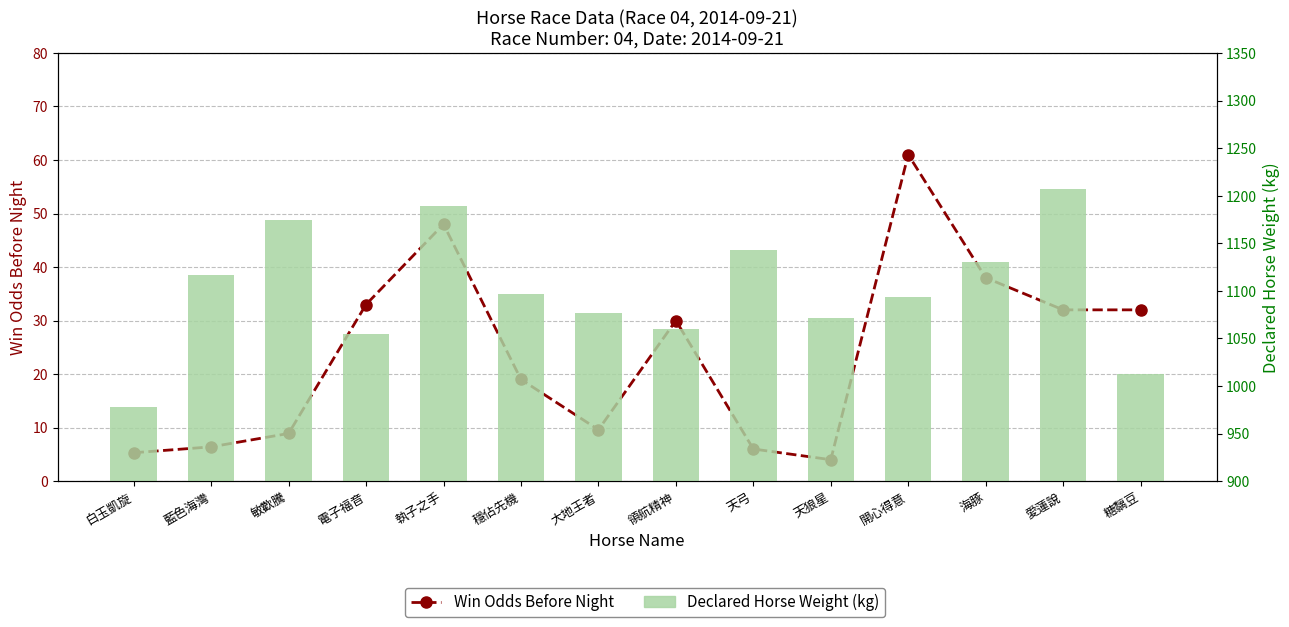

What is the label of the 2nd bar from the left?

藍色海灣